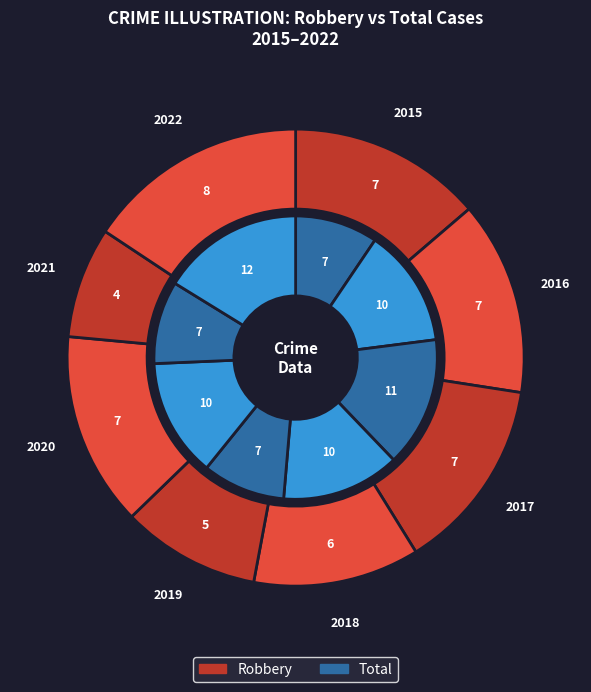

To the nearest percent, what is the difference between the largest and smallest slice percentages?

8%